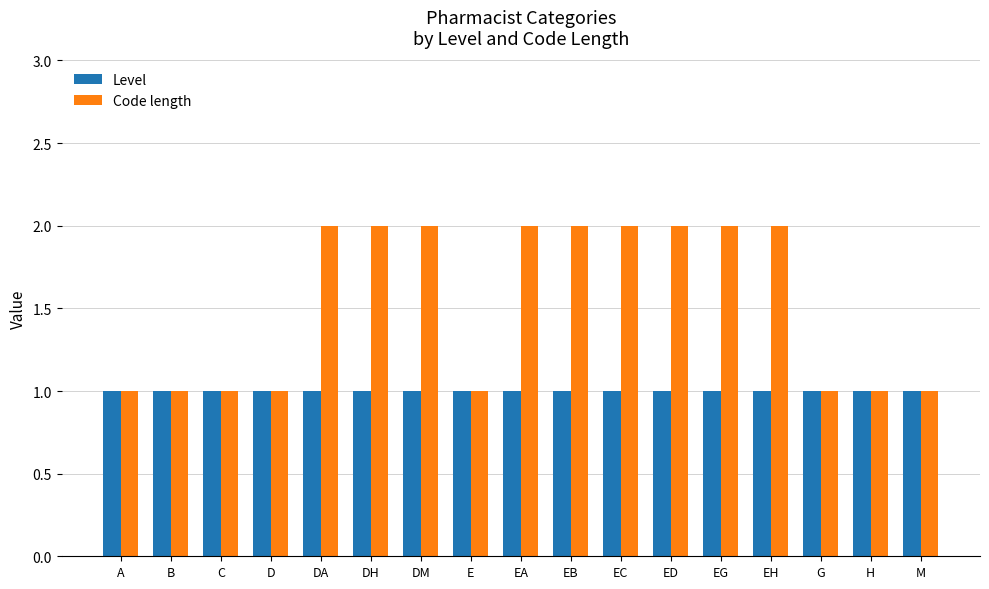

What is the sum of the Level values at EG and DA?

2